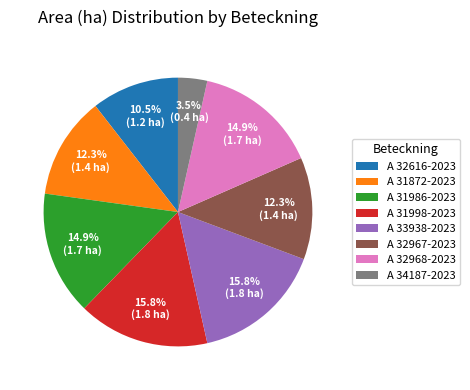

The A 32968-2023 slice represents 15% of the pie. True or false?

True